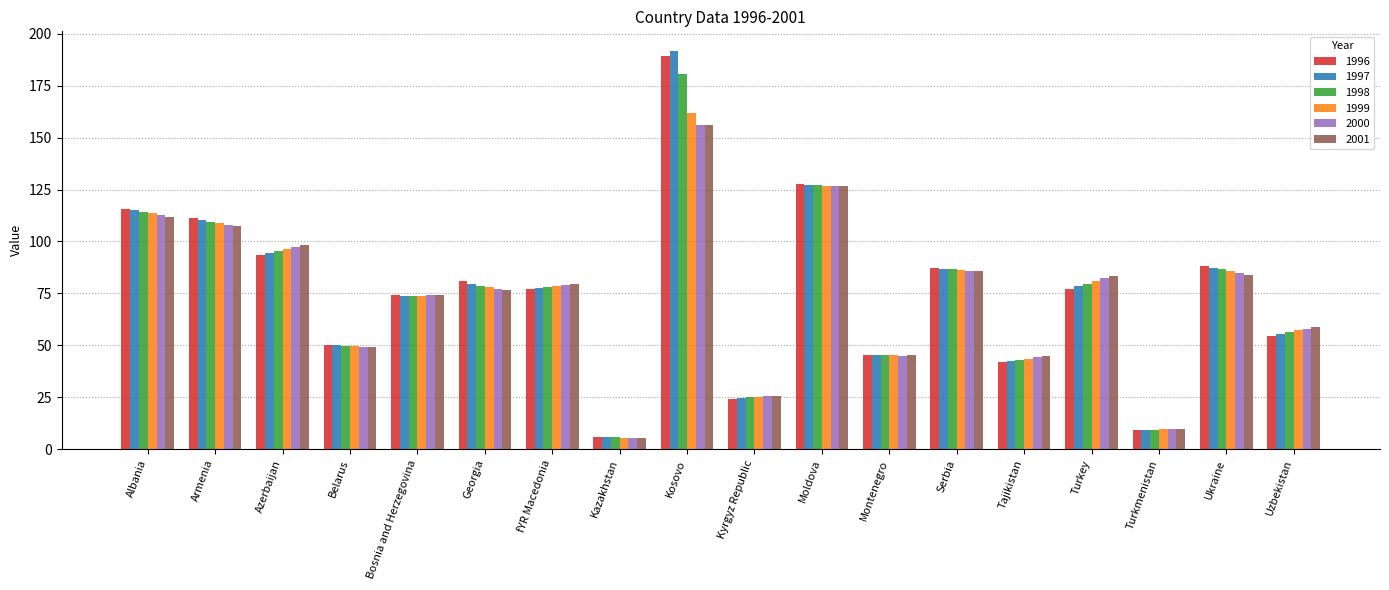

The value of 1999 at Montenegro is 62.4. True or false?

False